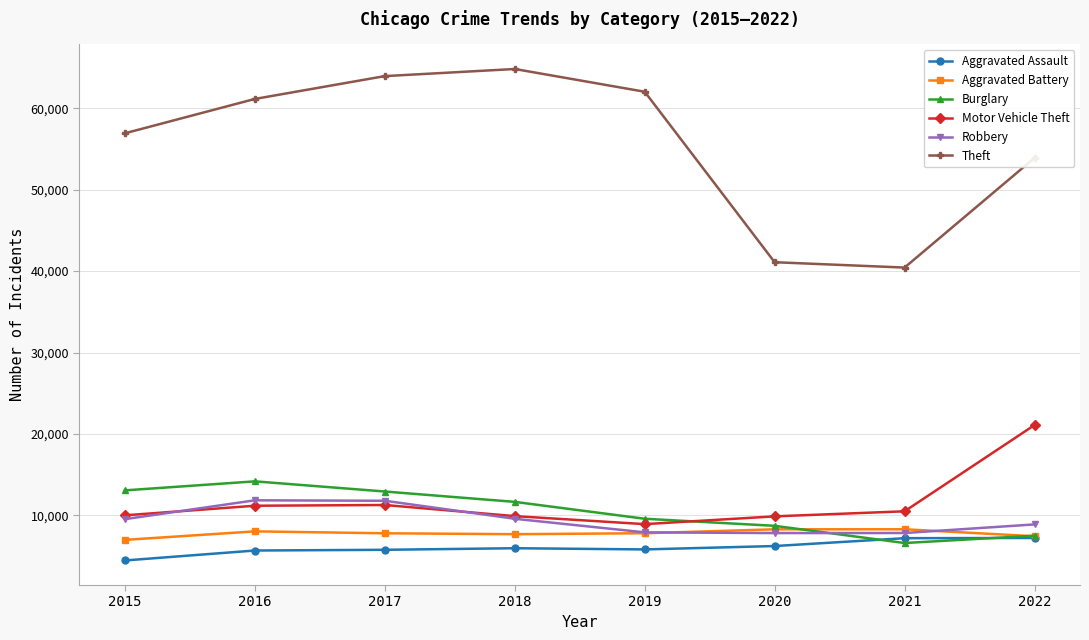

How many interior local valleys does the Burglary series have?

1